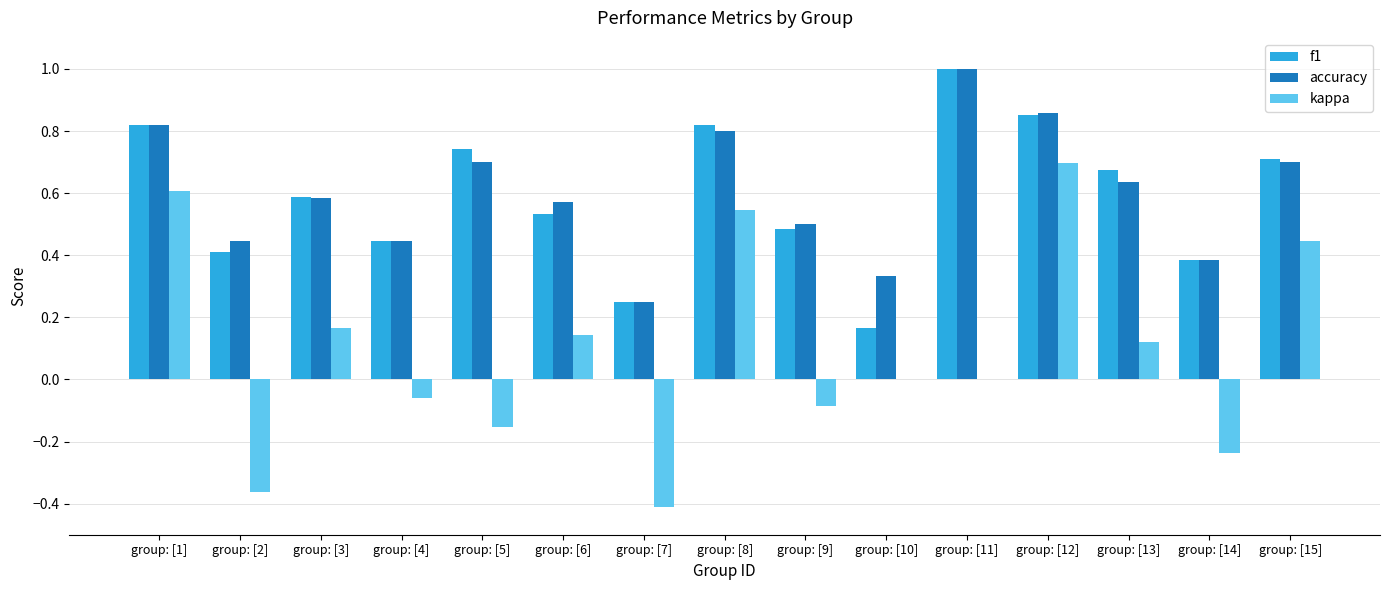

Is the value of kappa at group: [10] greater than the value of f1 at group: [8]?

No